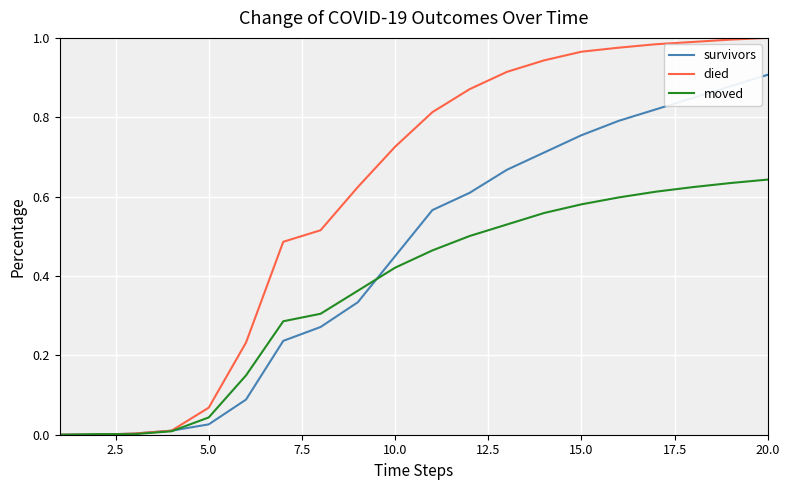

Which series has the largest range (max minus min)?

died